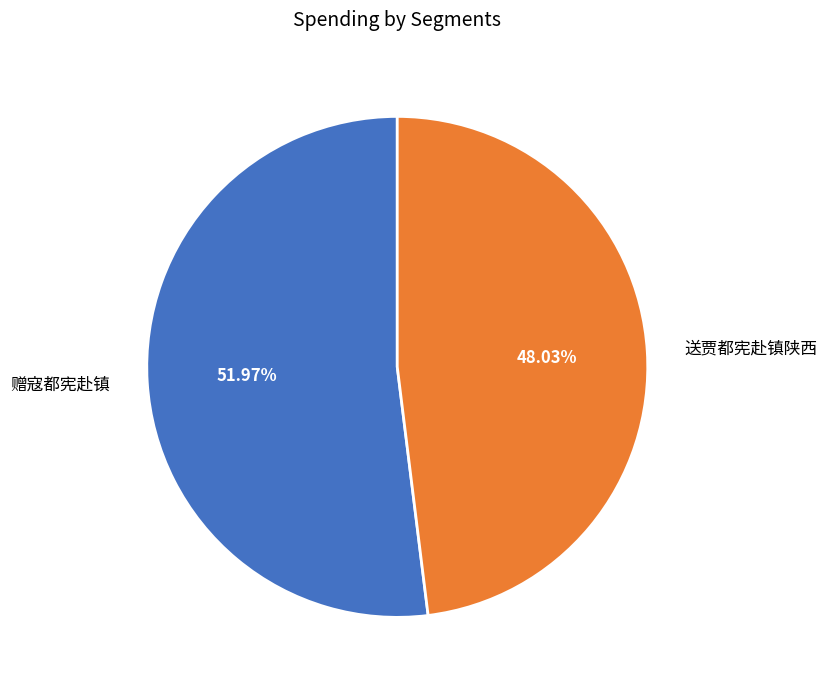

What is the ratio of the value at 送贾都宪赴镇陕西 to the value at 赠寇都宪赴镇?

0.9